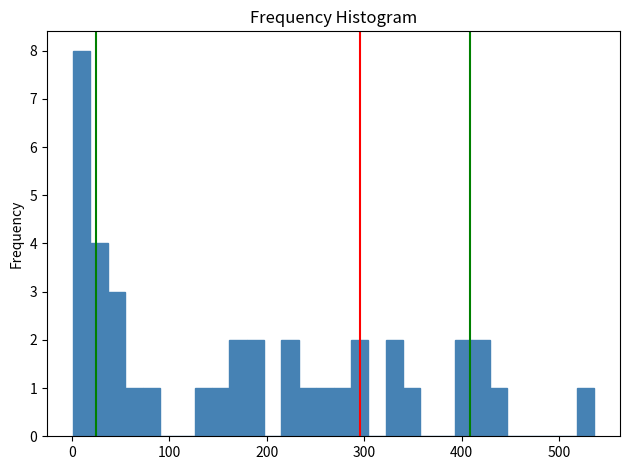

Around what value on the x-axis is the tallest bar? Give the approximate position of its centre, as read against the axis.

10